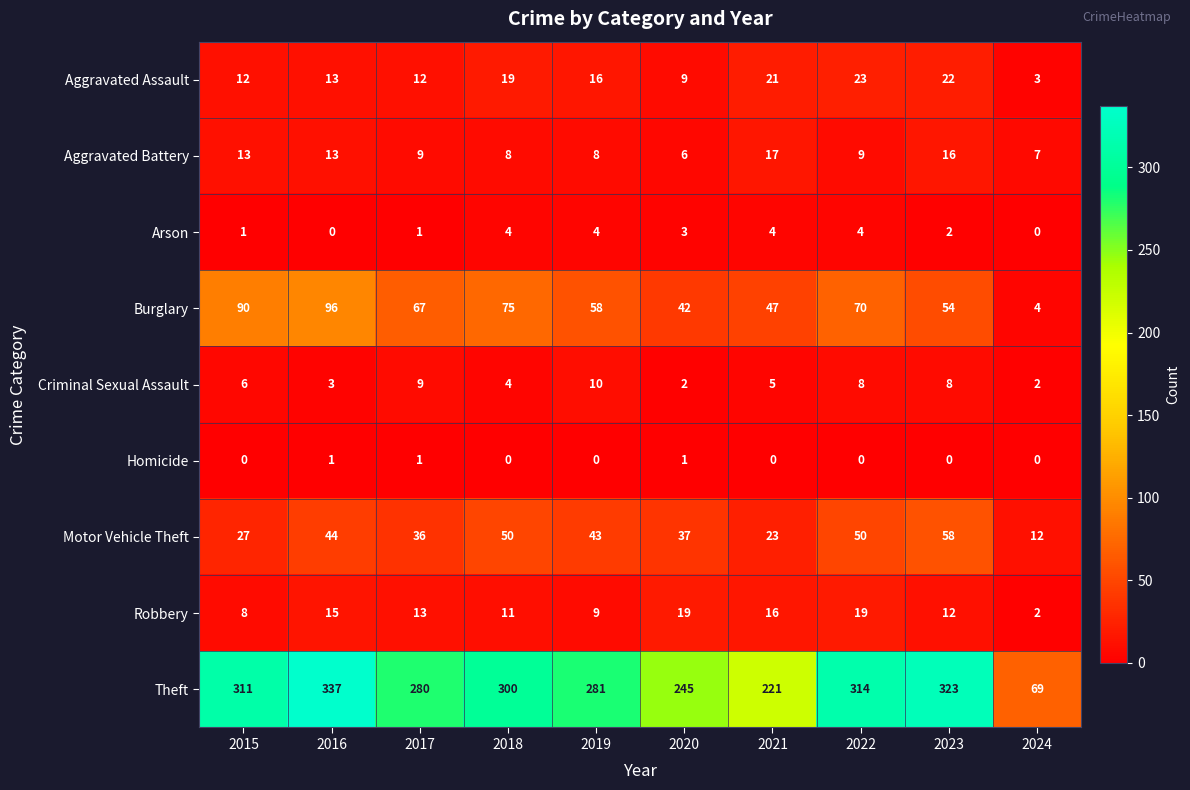

What is the average value of the Aggravated Assault series?

15